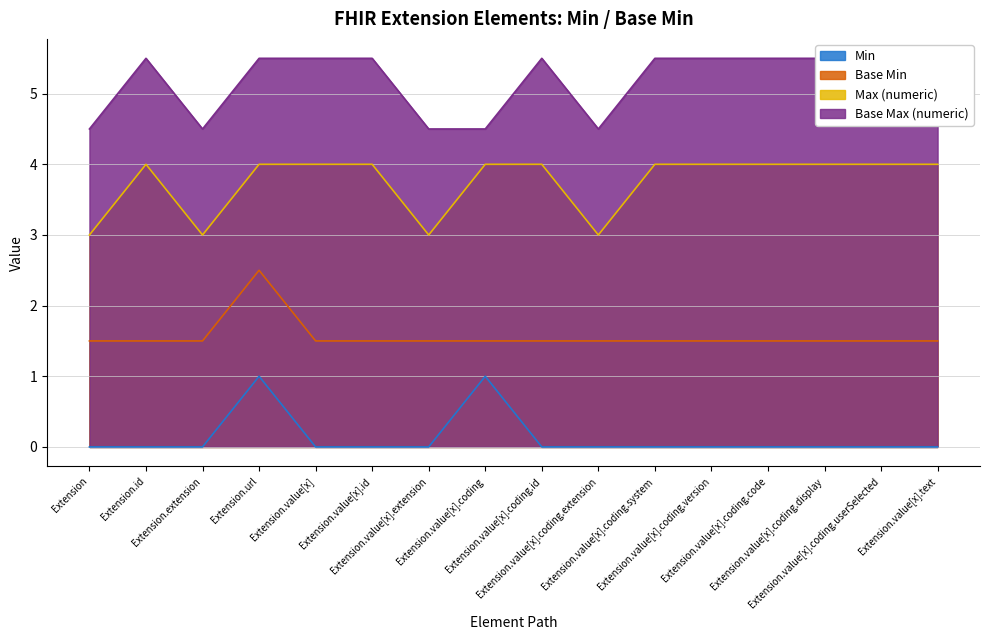

What is the total value across all series at Extension.value[x].coding.userSelected?

11.0